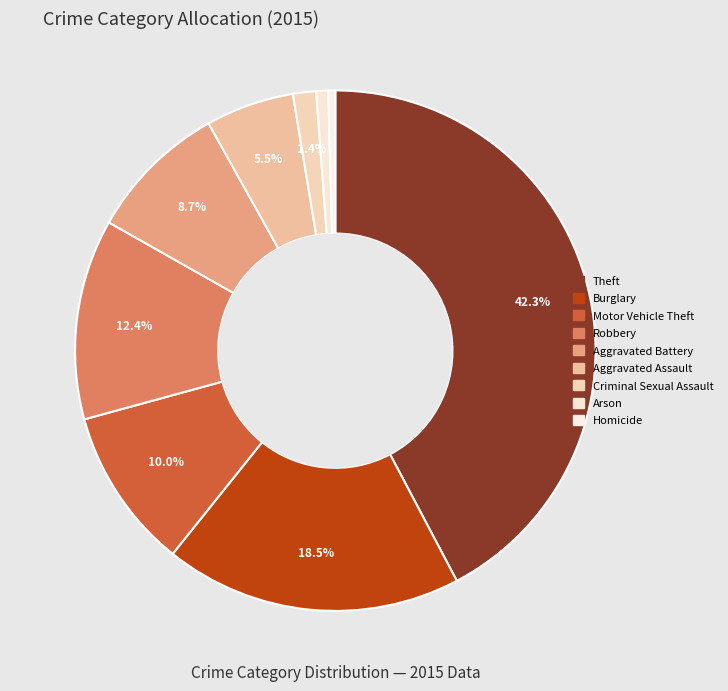

To the nearest percent, what percentage of the pie is Aggravated Battery?

9%